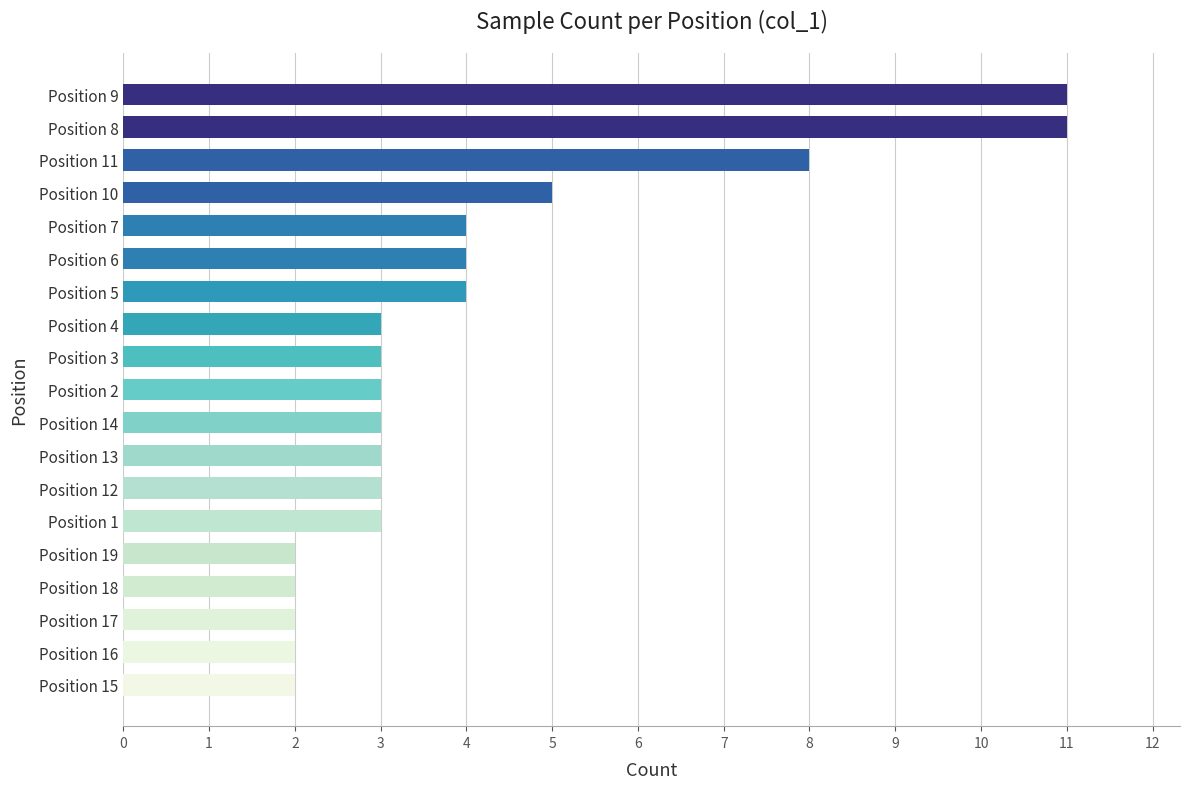

What is the difference between the maximum and minimum values?

9